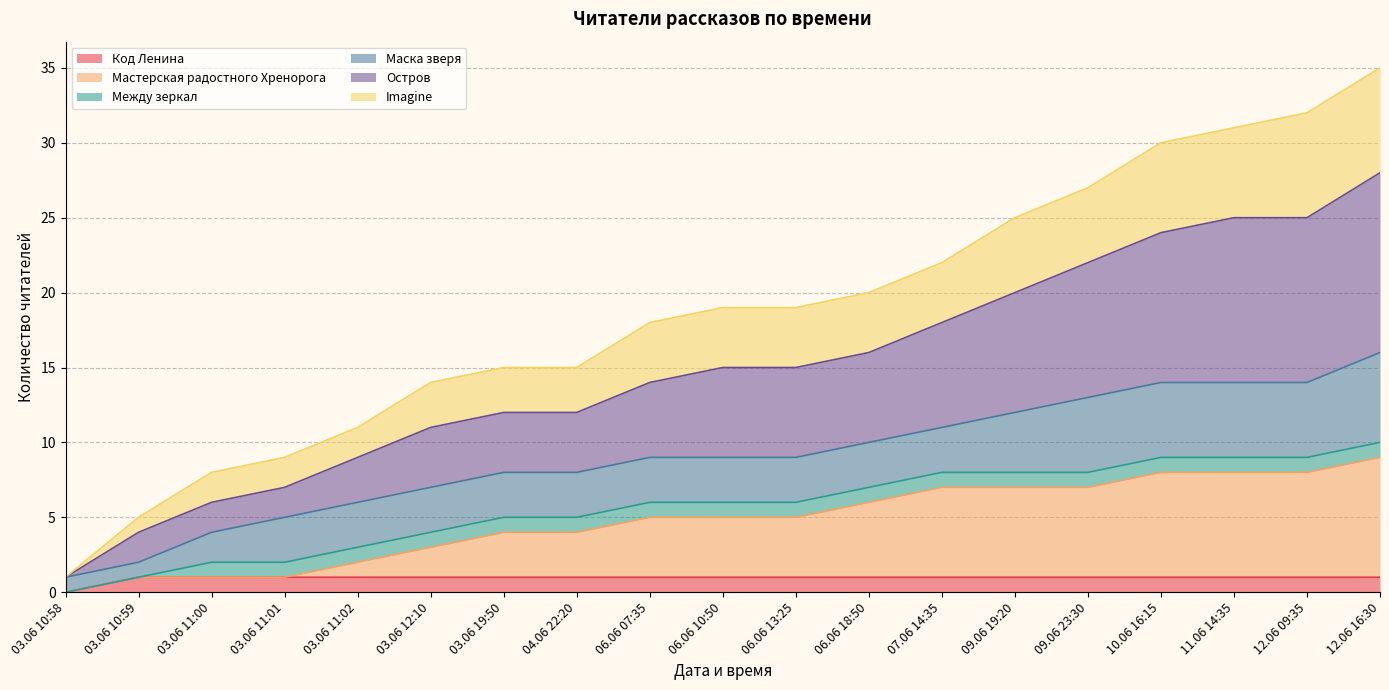

The Код Ленина series shows 1 at 03.06 11:01. True or false?

True